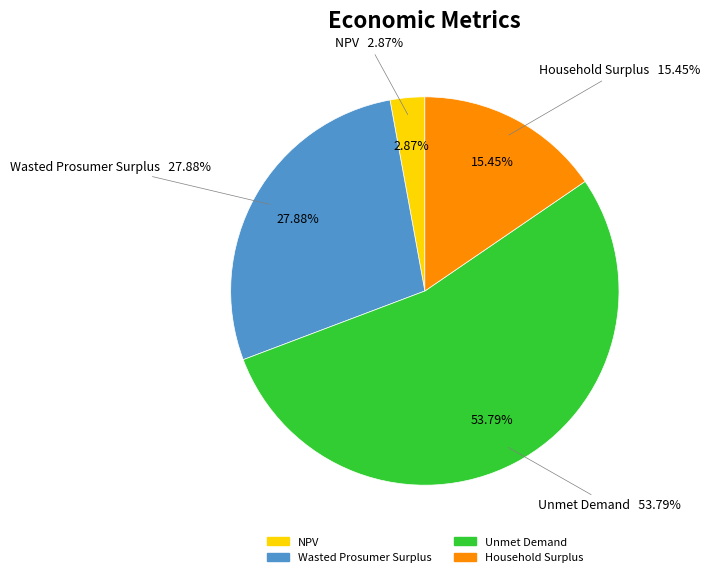

How much of the chart is everything except Unmet Demand?

46.2%